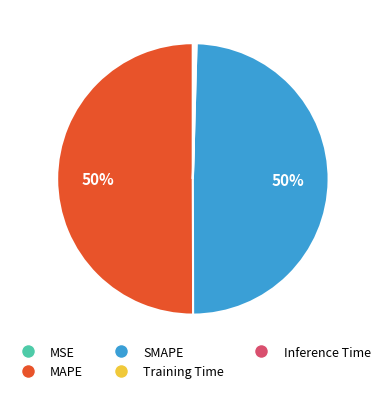

Which slice represents more than half of the pie?

MAPE